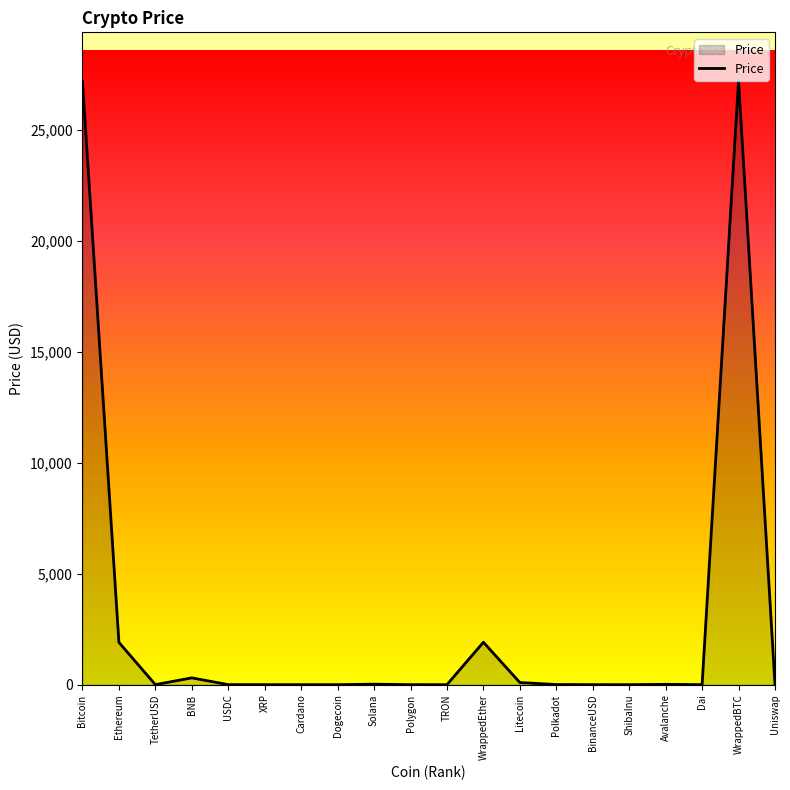

How many values are below 5?

10